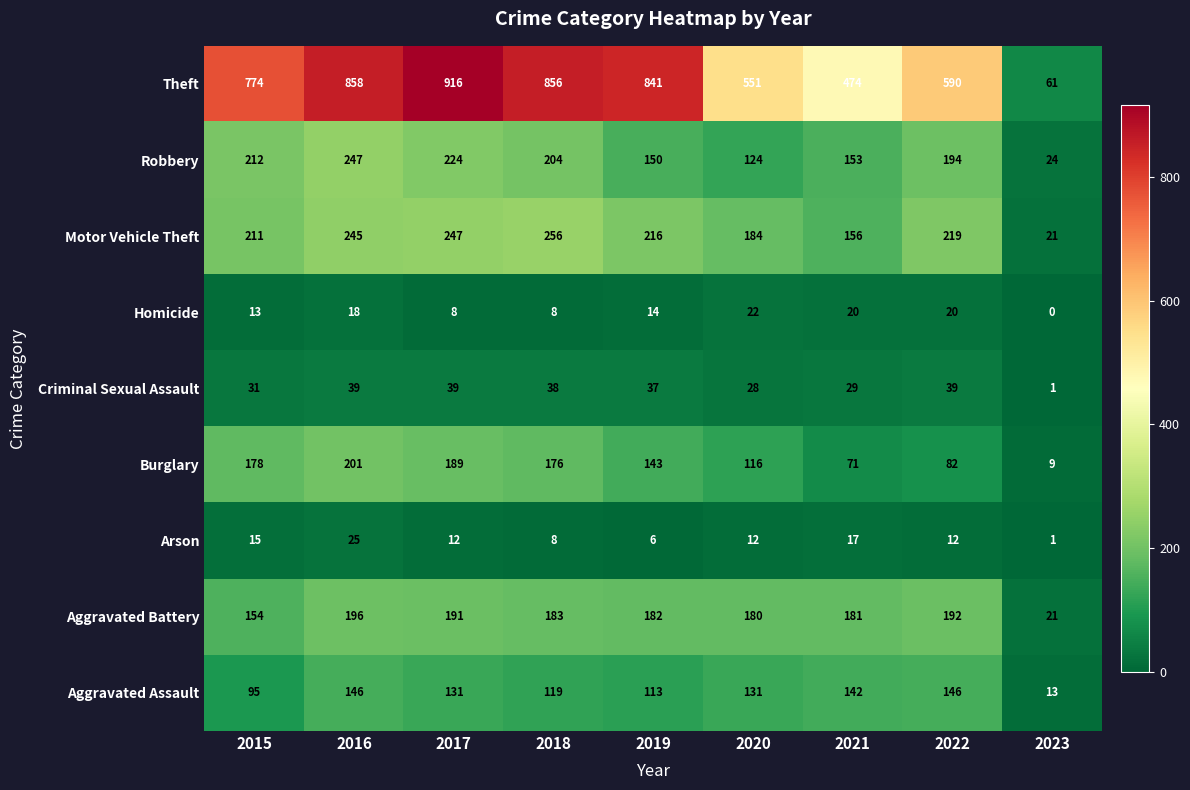

What is the approximate value of Aggravated Assault at 2018, to the nearest 50?

100